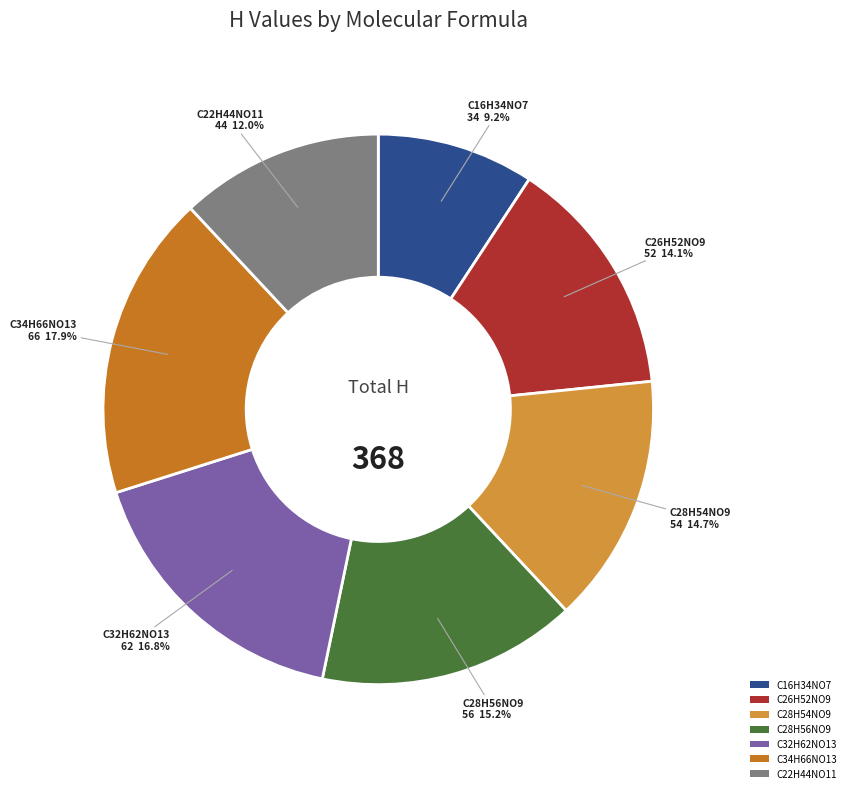

The C28H54NO9 slice represents 15% of the pie. True or false?

True